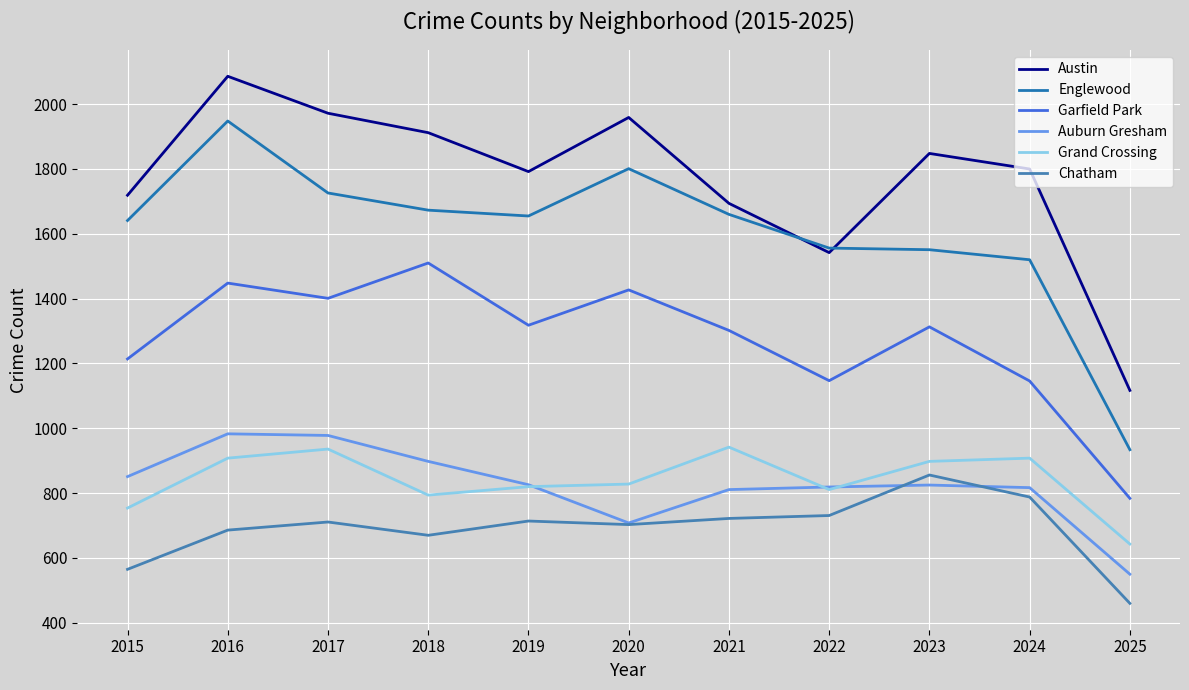

What is the difference between the second highest and minimum values in the Chatham series?

328